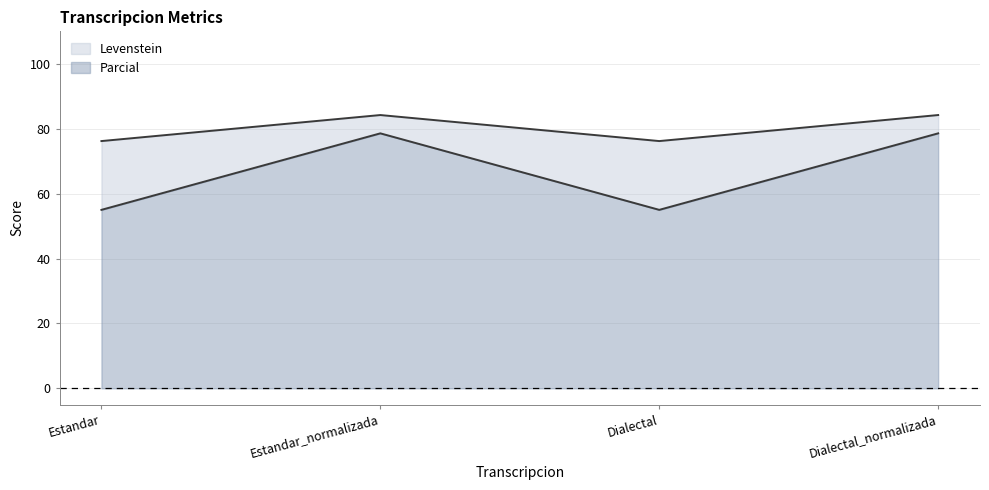

What is the total value across all series at Dialectal?

76.2